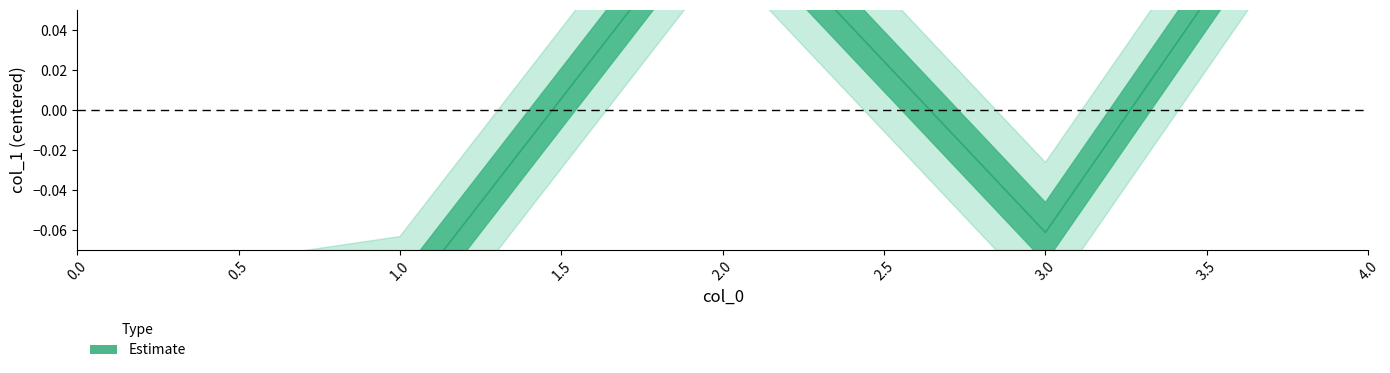

Reading right to left, list all the values displayed in this chart.

0.2	-0.1	0.1	-0.1	-0.1